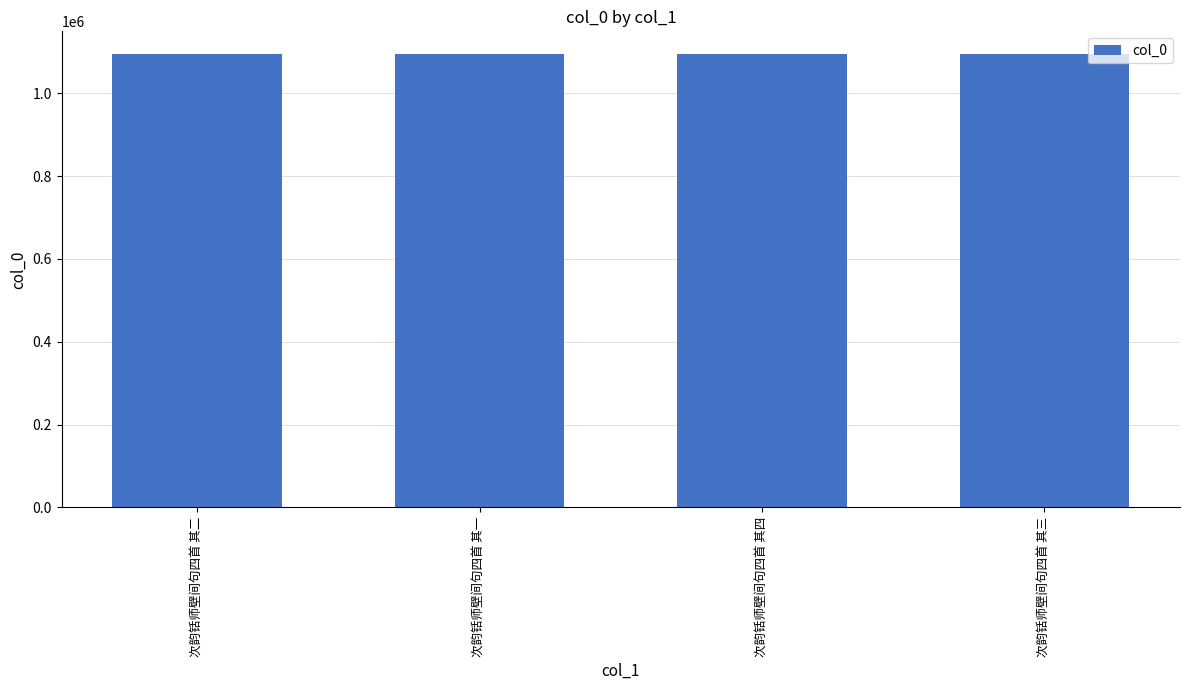

What value does the data have at 次韵铦师壁间句四首 其一?

1094865